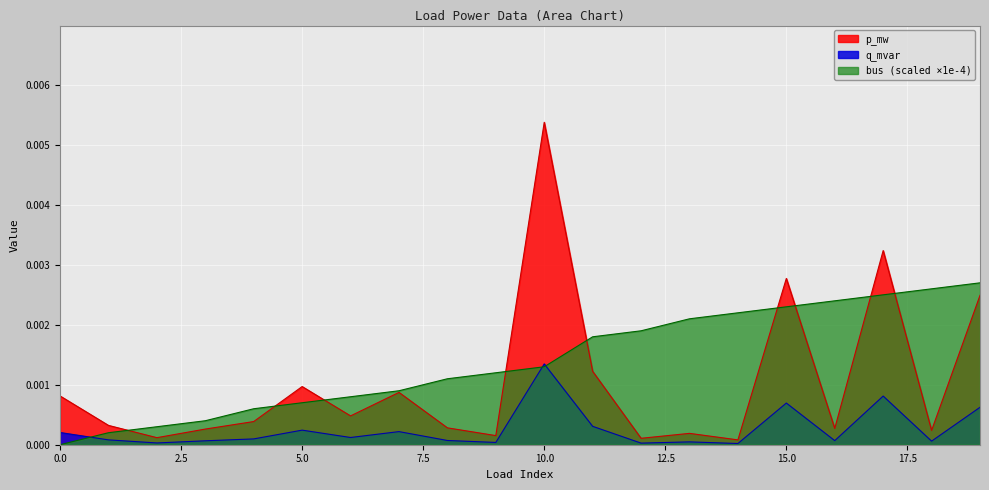

Which has a higher value, 15 or 1?

15